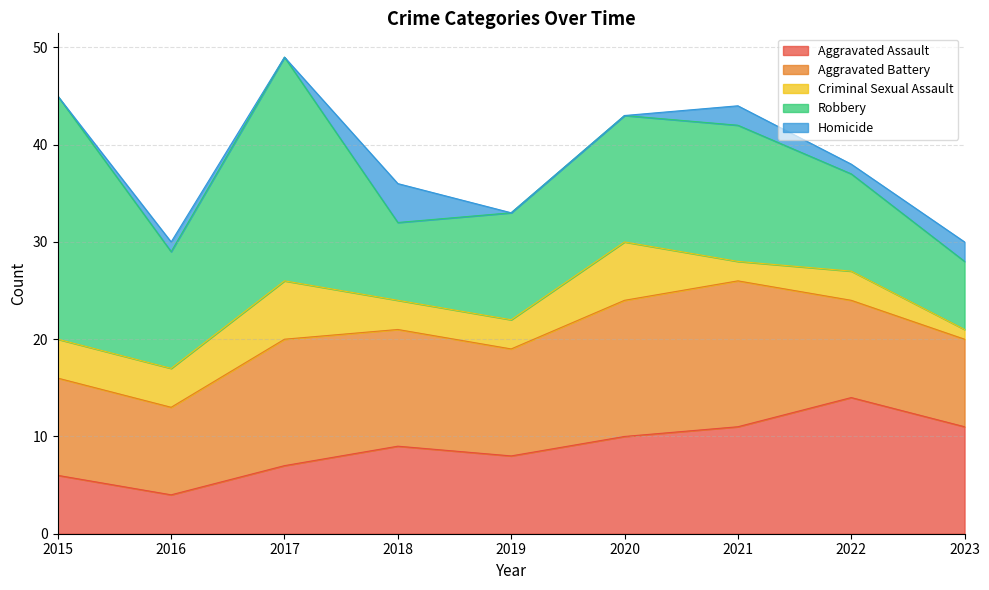

How many interior local valleys does the Robbery series have?

2